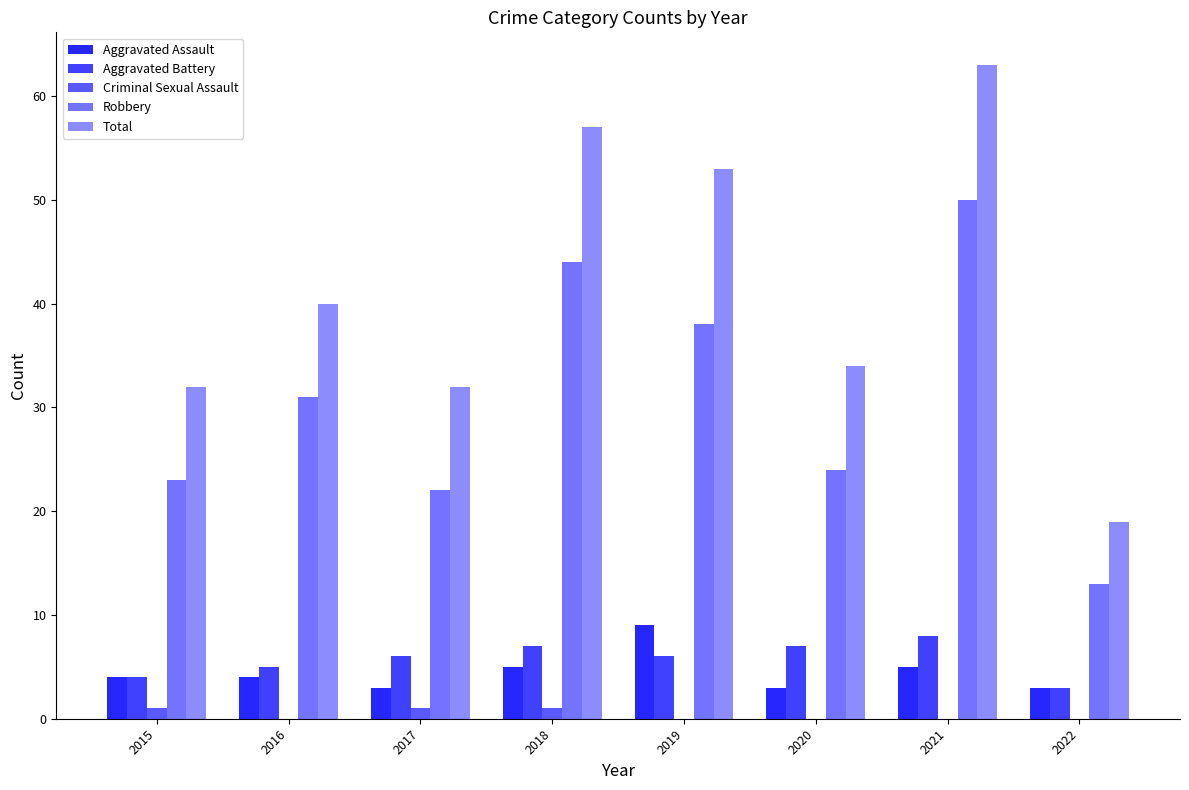

How many series are shown in this chart?

5